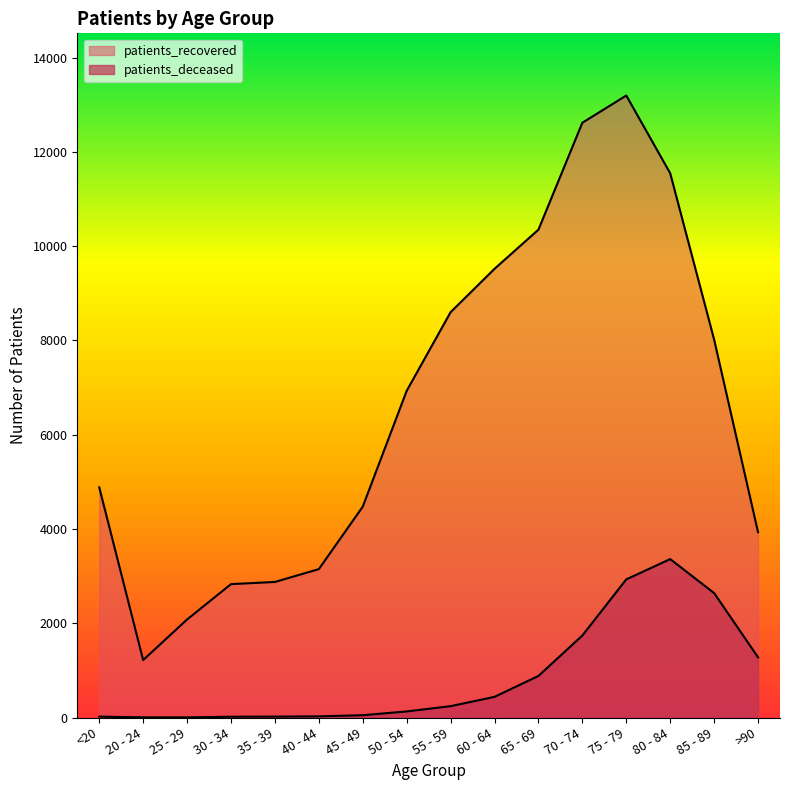

Does the chart display data point markers on the line(s)?

No